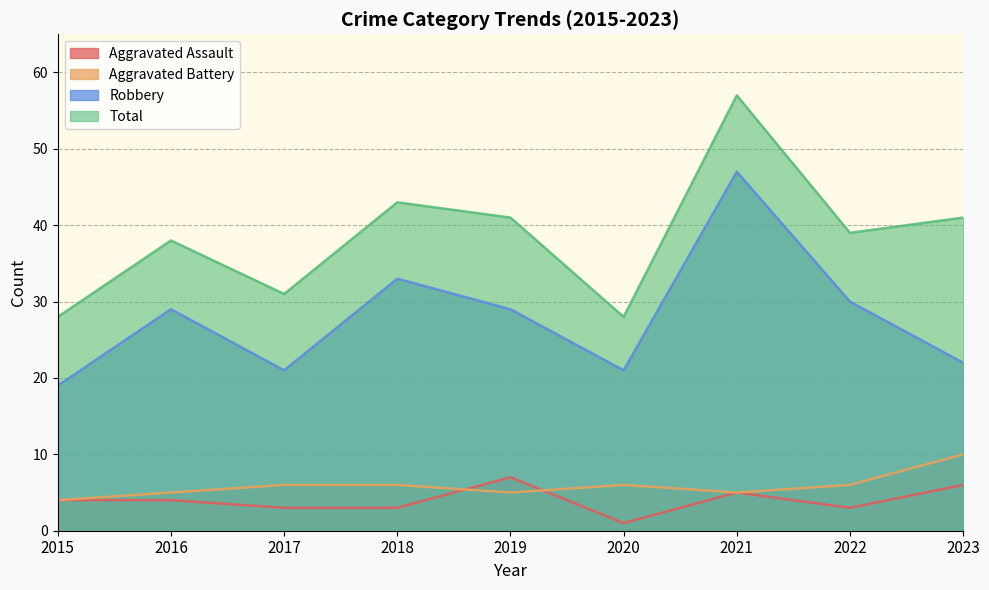

List the labels in order of Robbery value, smallest first.

2015, 2017, 2020, 2023, 2016, 2019, 2022, 2018, 2021